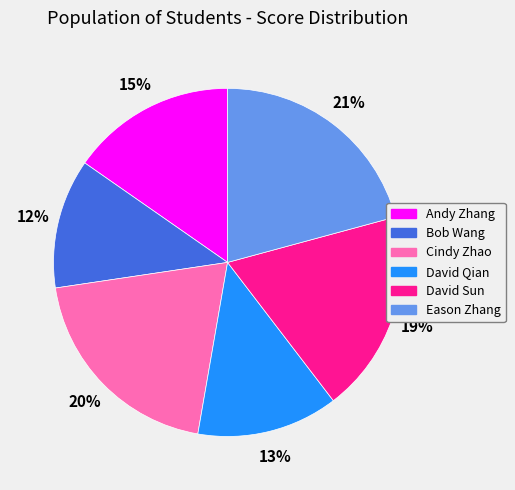

Do David Qian and Eason Zhang together represent more than half of the pie?

No